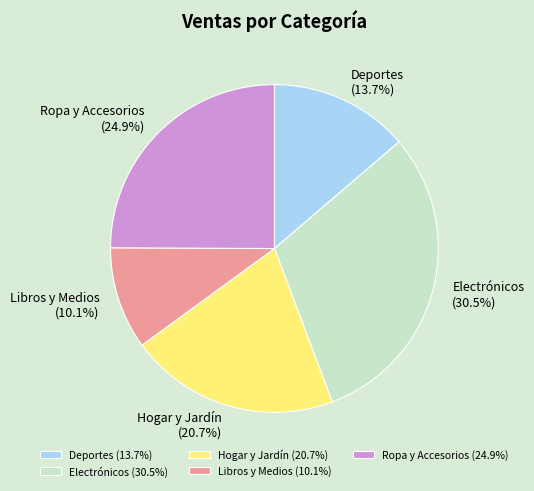

To the nearest percent, what is the difference between the largest and smallest slice percentages?

20%